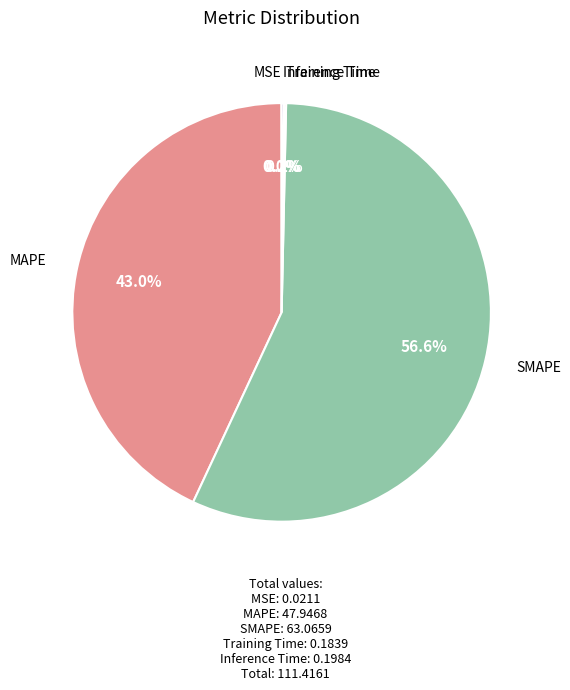

Is there a majority slice in this chart?

Yes